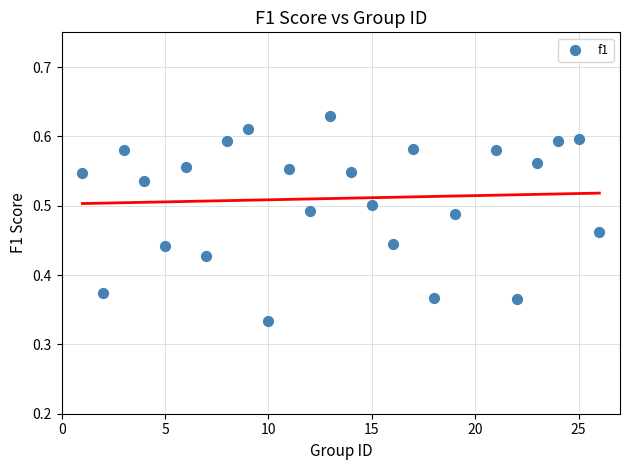

What is the range of X values (max minus min)?

25.0